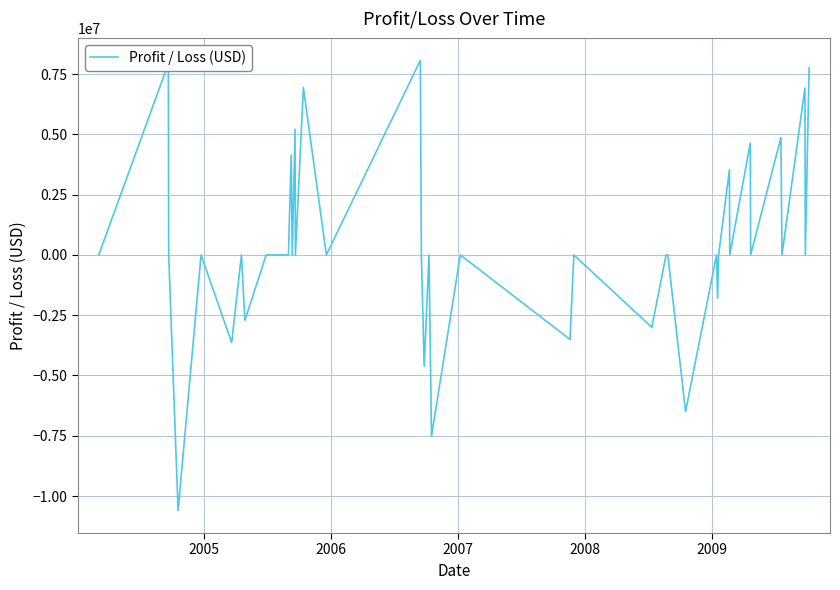

What is the greatest value displayed?

8066190.0